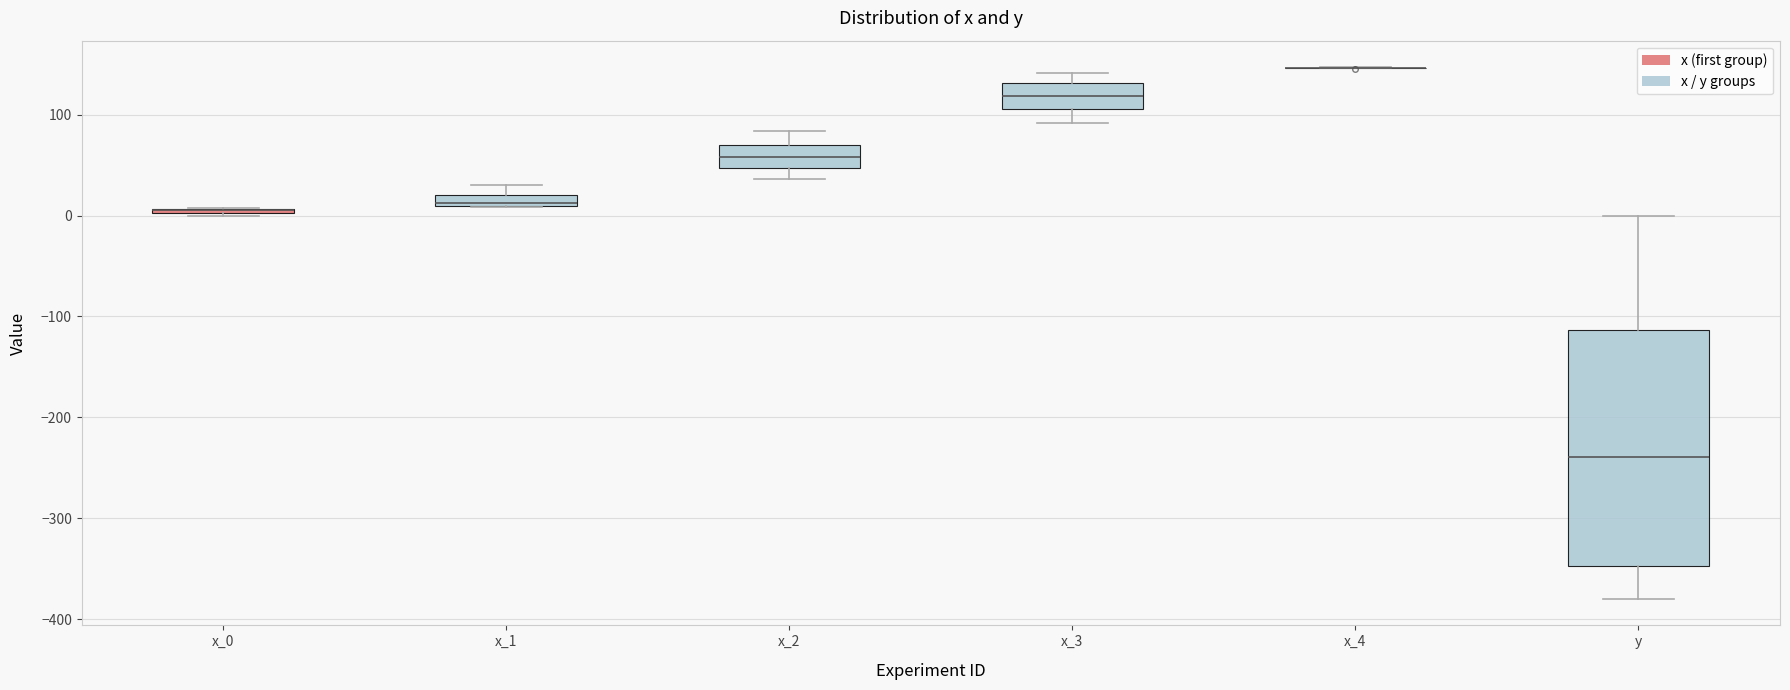

Comparing the boxes themselves (not the whiskers), which one is the tallest?

y